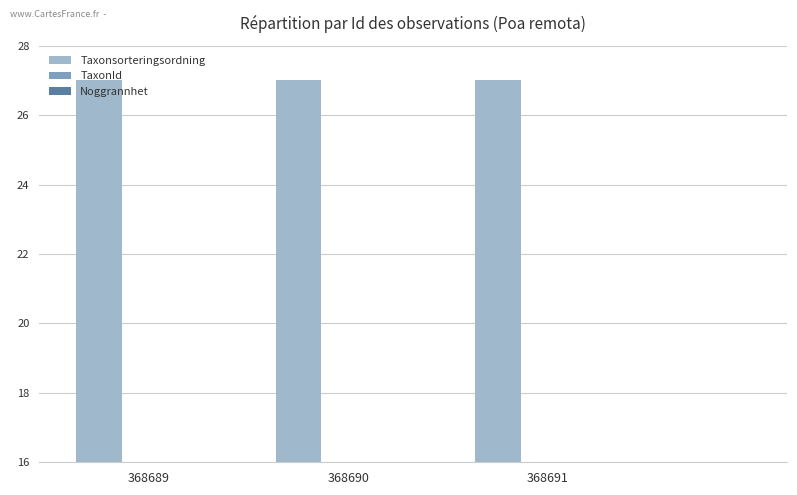

Which has a higher value, 368690 or 368689?

368690